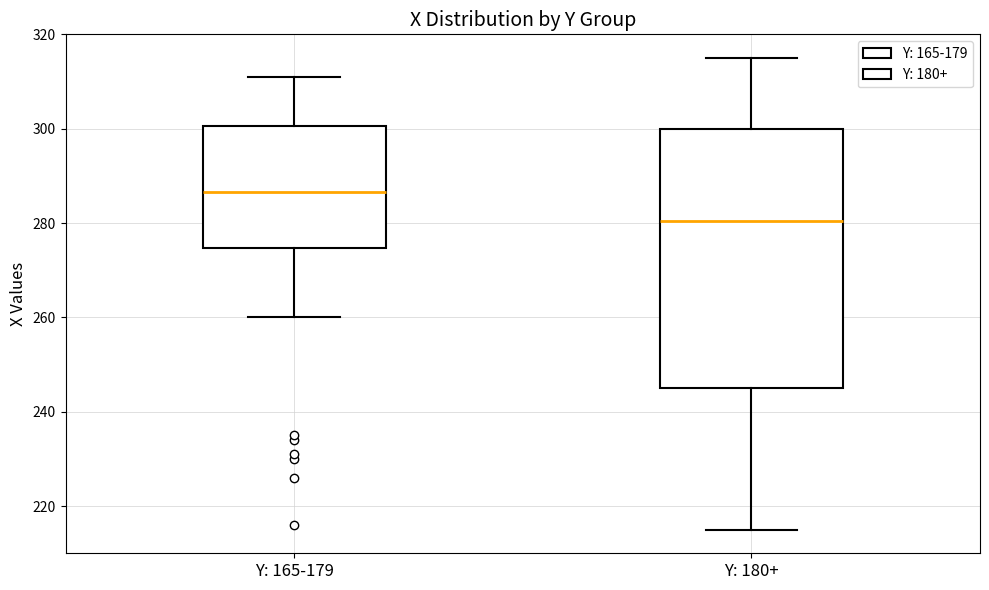

Reading left to right, transcribe this box plot: for each box, give where its median line is, the range the box spans, and where its two whiskers end, as read against the y-axis. The values are not printed on the chart, so give them approximately, as read against the axis.

Y: 165-179: median 286, box 274 to 300, whiskers 260 to 312
Y: 180+: median 280, box 246 to 300, whiskers 216 to 316